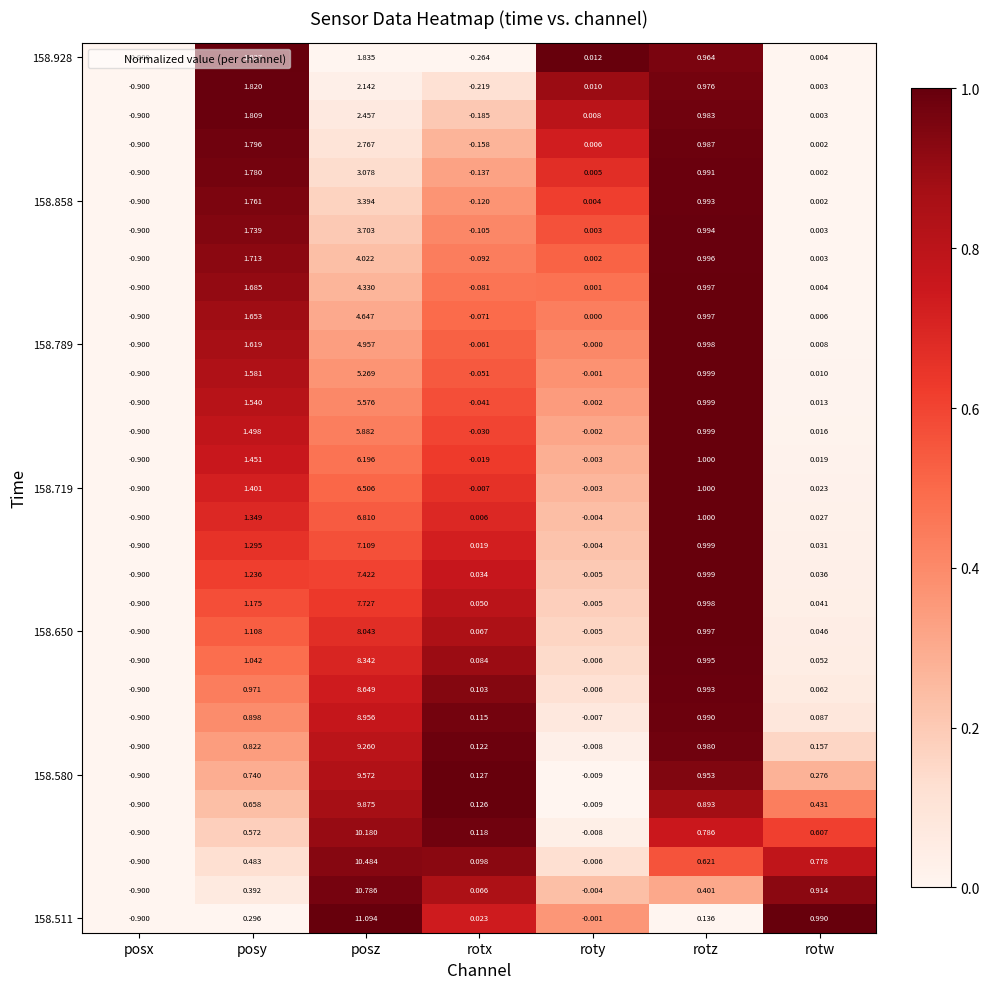

At which category does the chart reach its minimum across all series?

posx